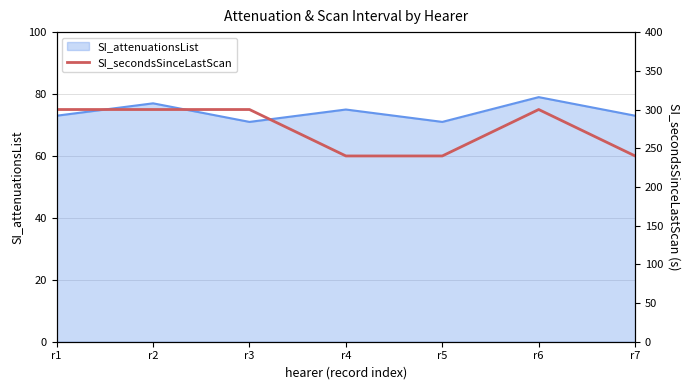

At which category does the chart reach its peak across all series?

r1